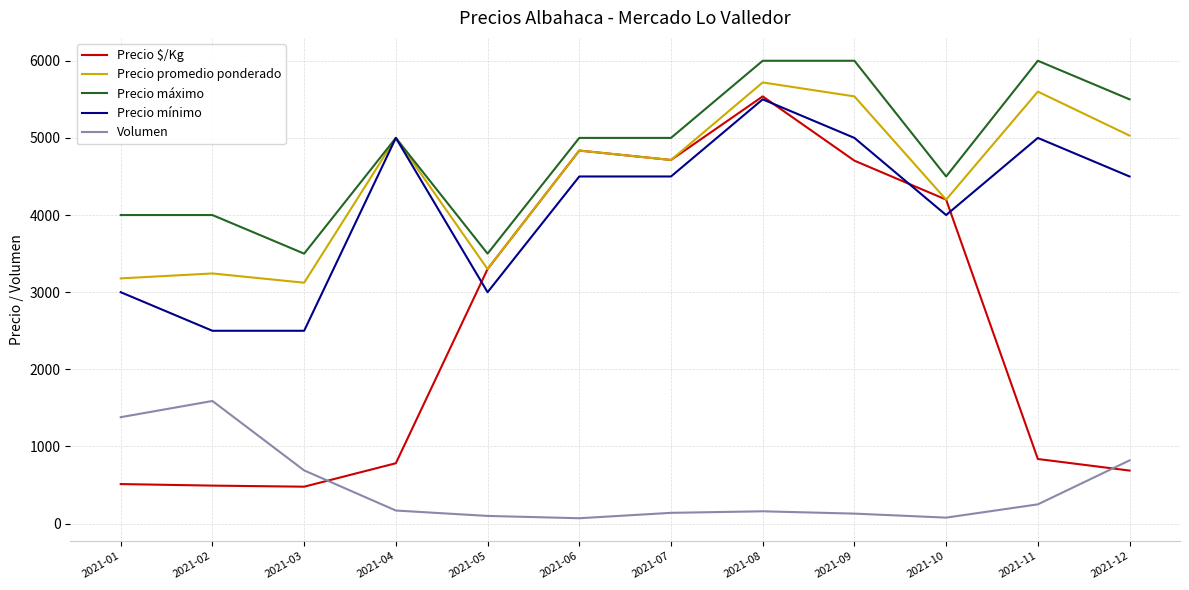

The value of Precio máximo at 2021-10 is 2152. True or false?

False